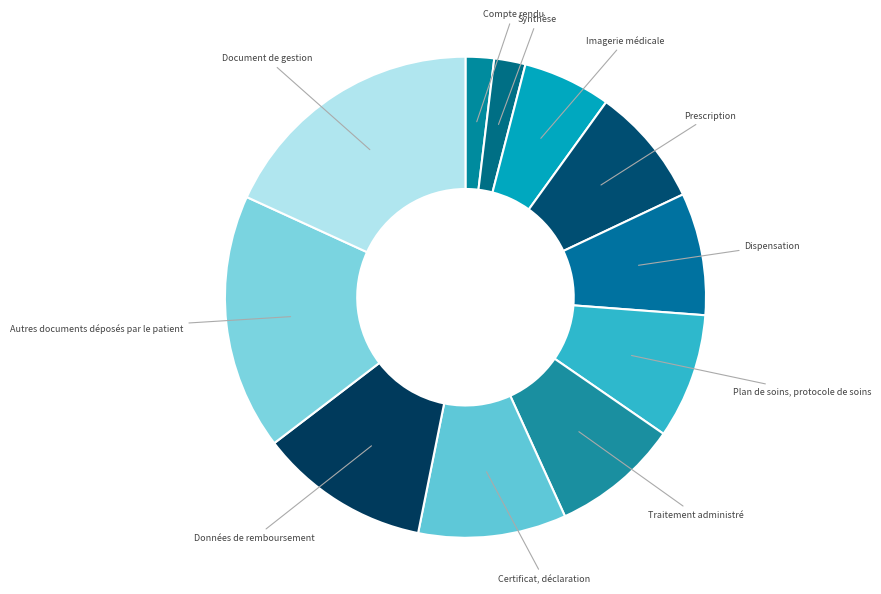

The Plan de soins, protocole de soins slice represents 1% of the pie. True or false?

False